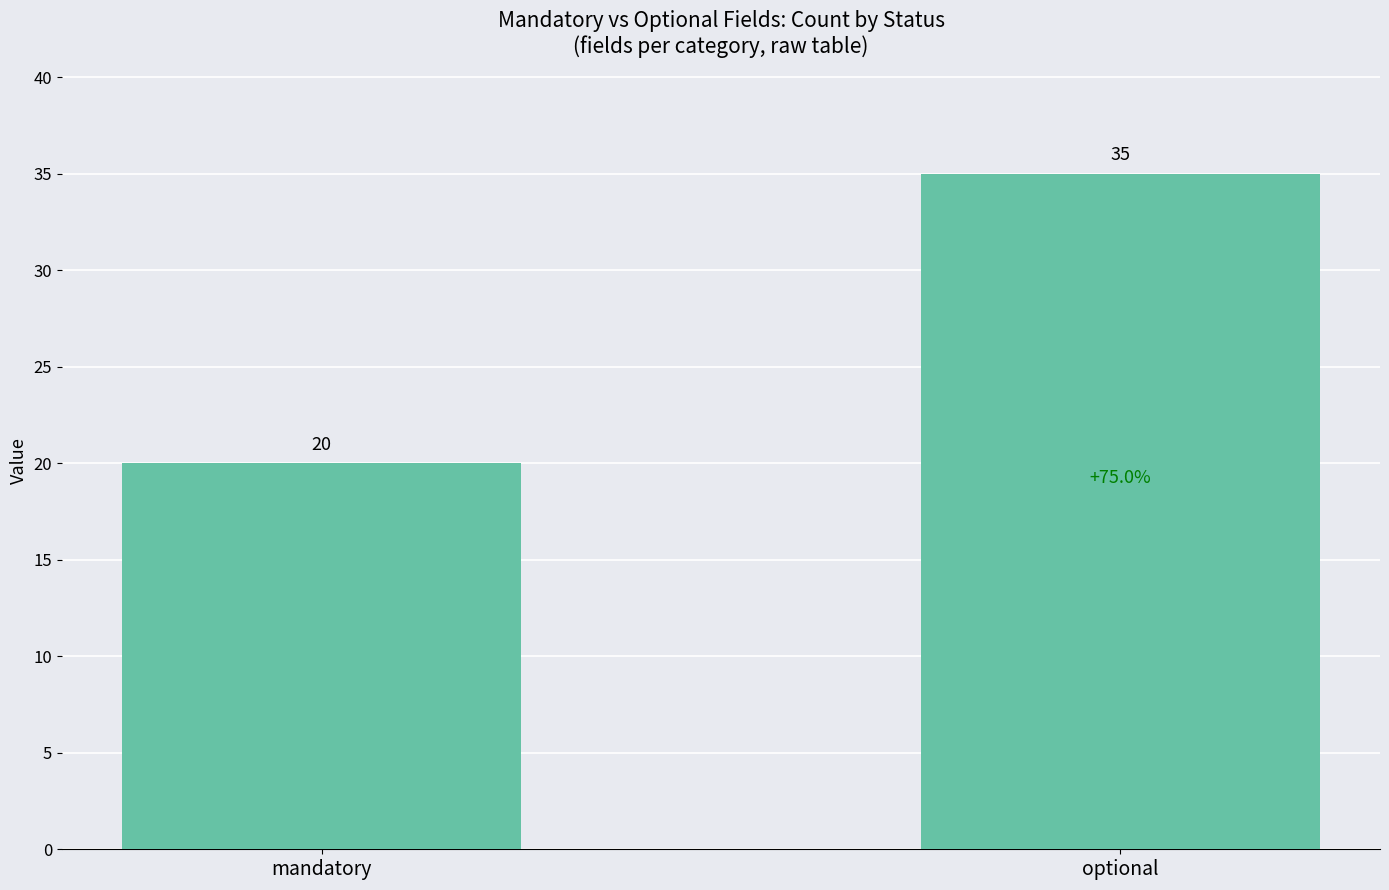

How many categories are shown in the chart?

2